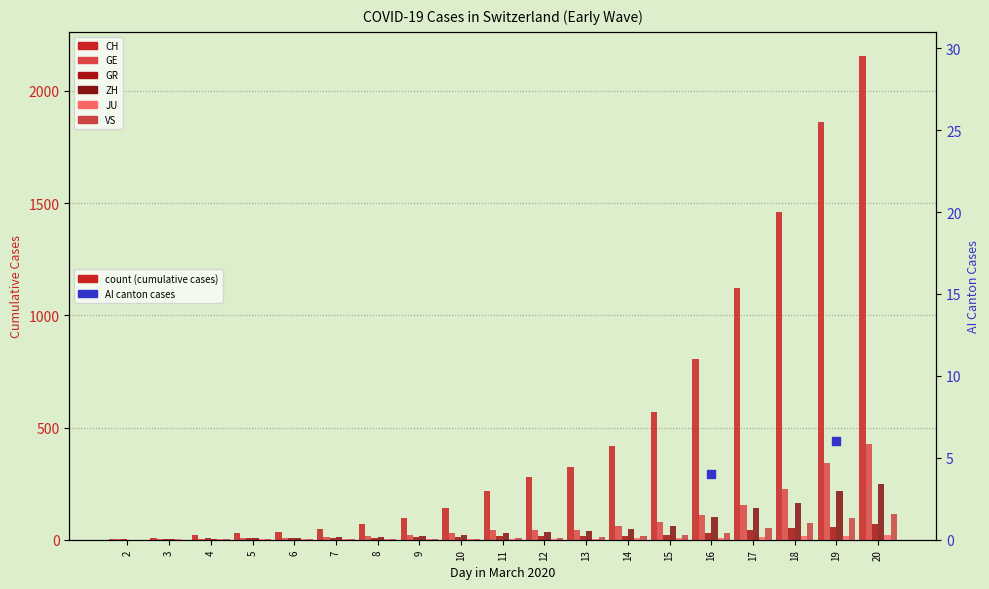

At which category is the sum across all series the highest?

20